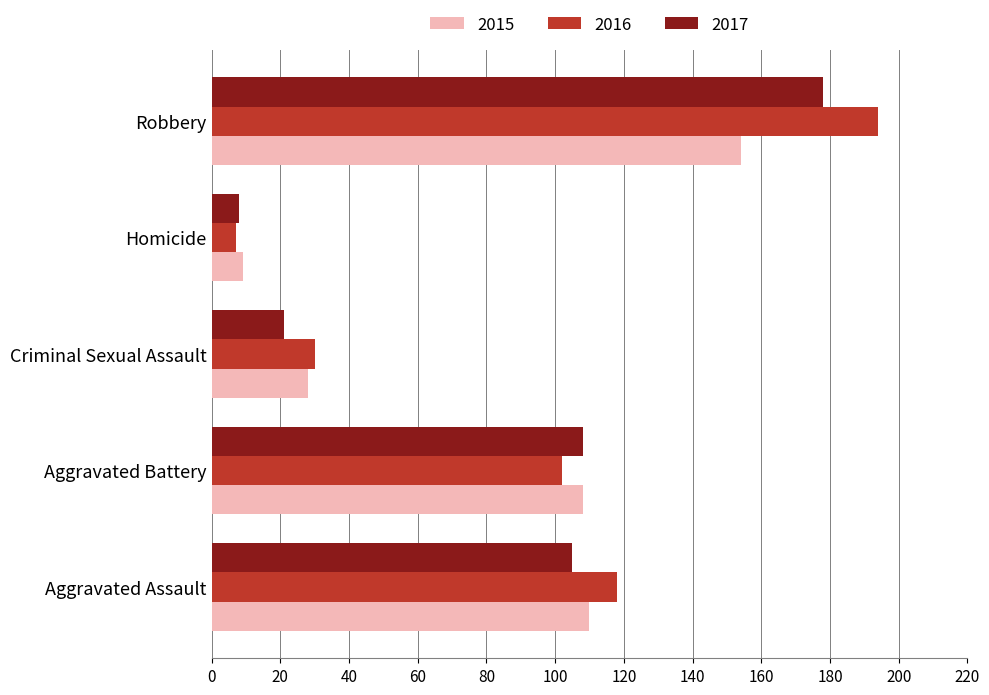

What is the difference between the maximum and second lowest values in the 2015 series?

126